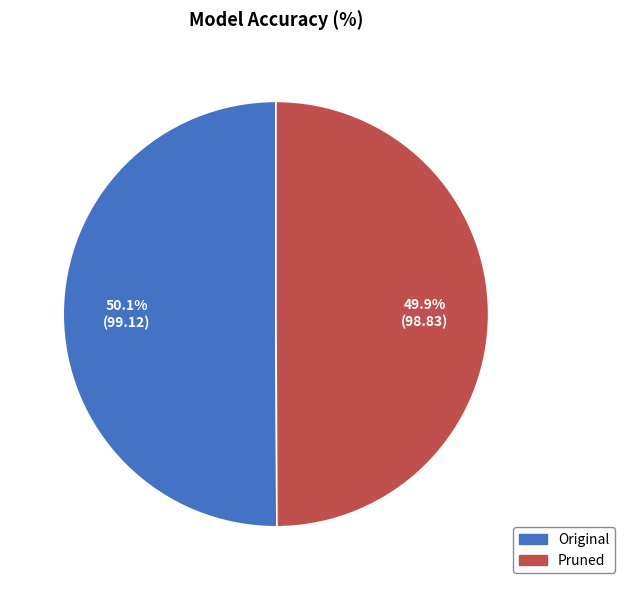

What portion of the pie excludes Pruned?

50.1%